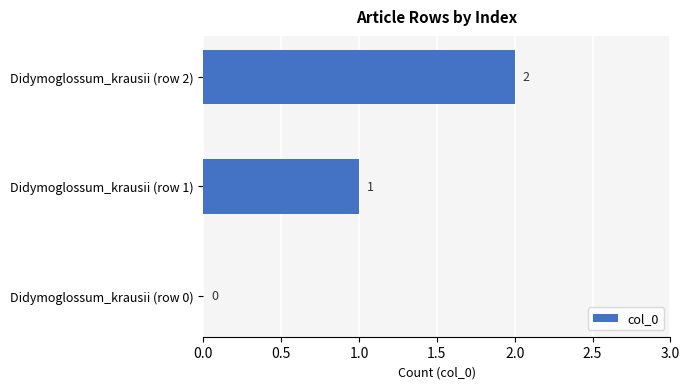

The value at Didymoglossum_krausii (row 0) is -1. True or false?

False